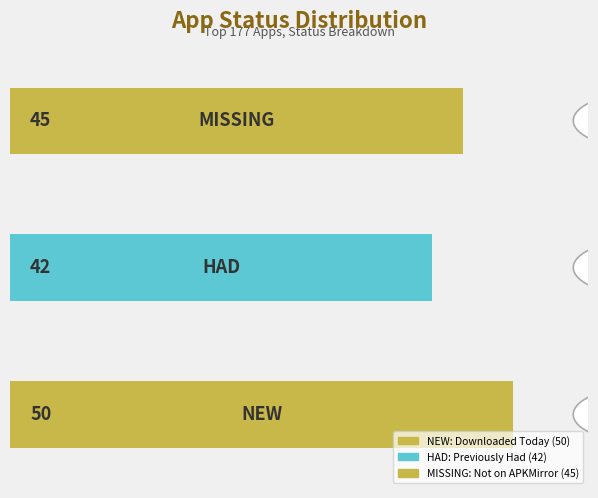

What is the difference between the maximum and minimum values?

8